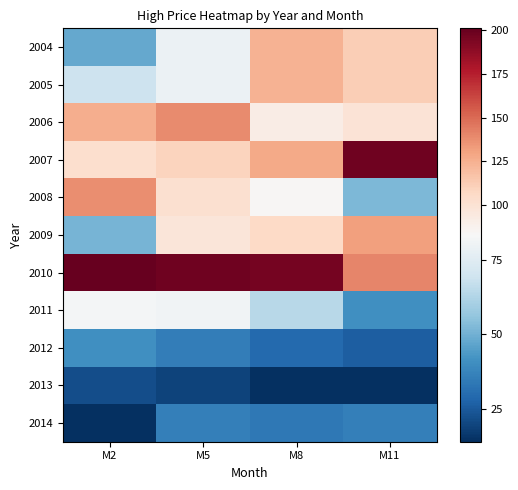

Which series has the largest total across all categories?

2010